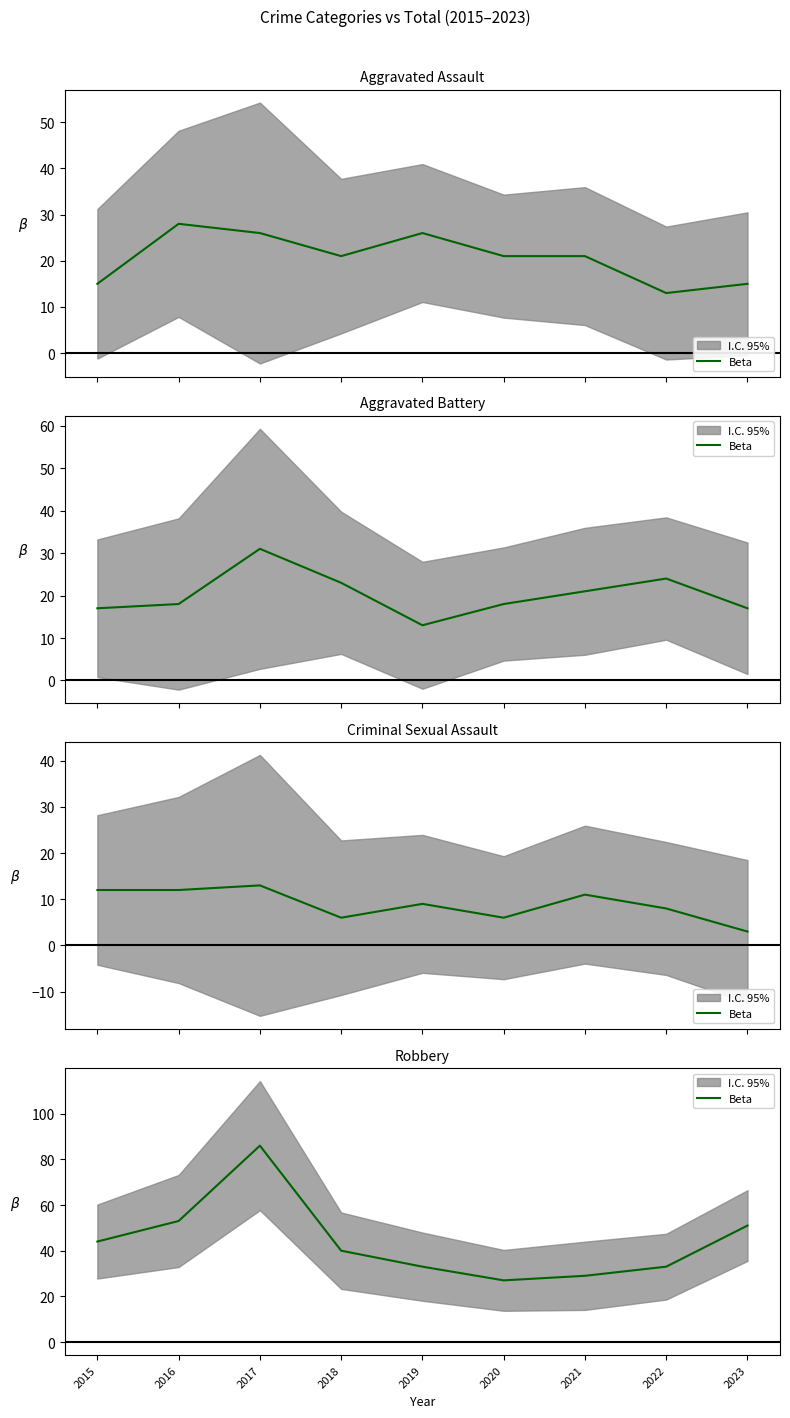

At which category does the data reach its first local valley?

2020